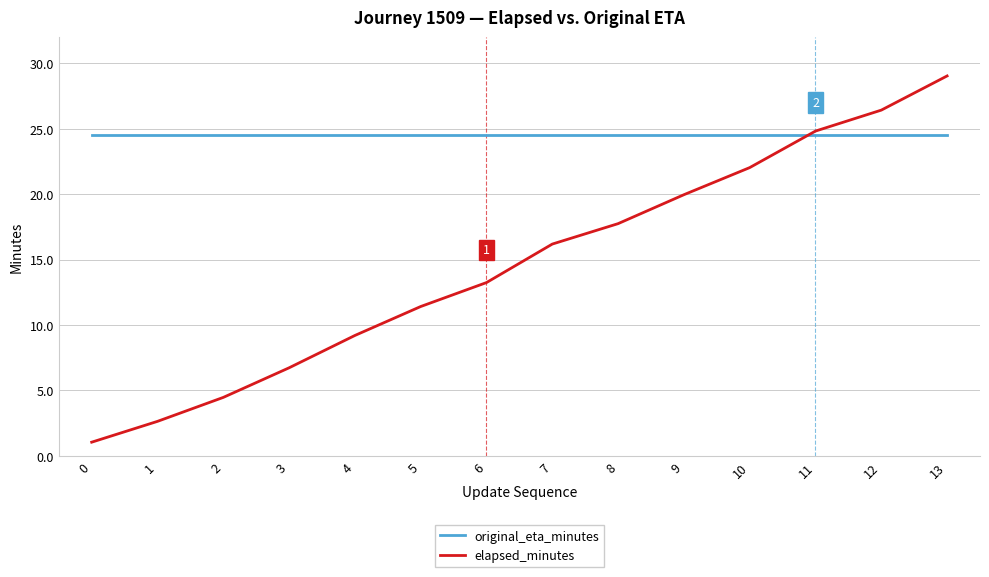

At which category is the sum across all series the highest?

13